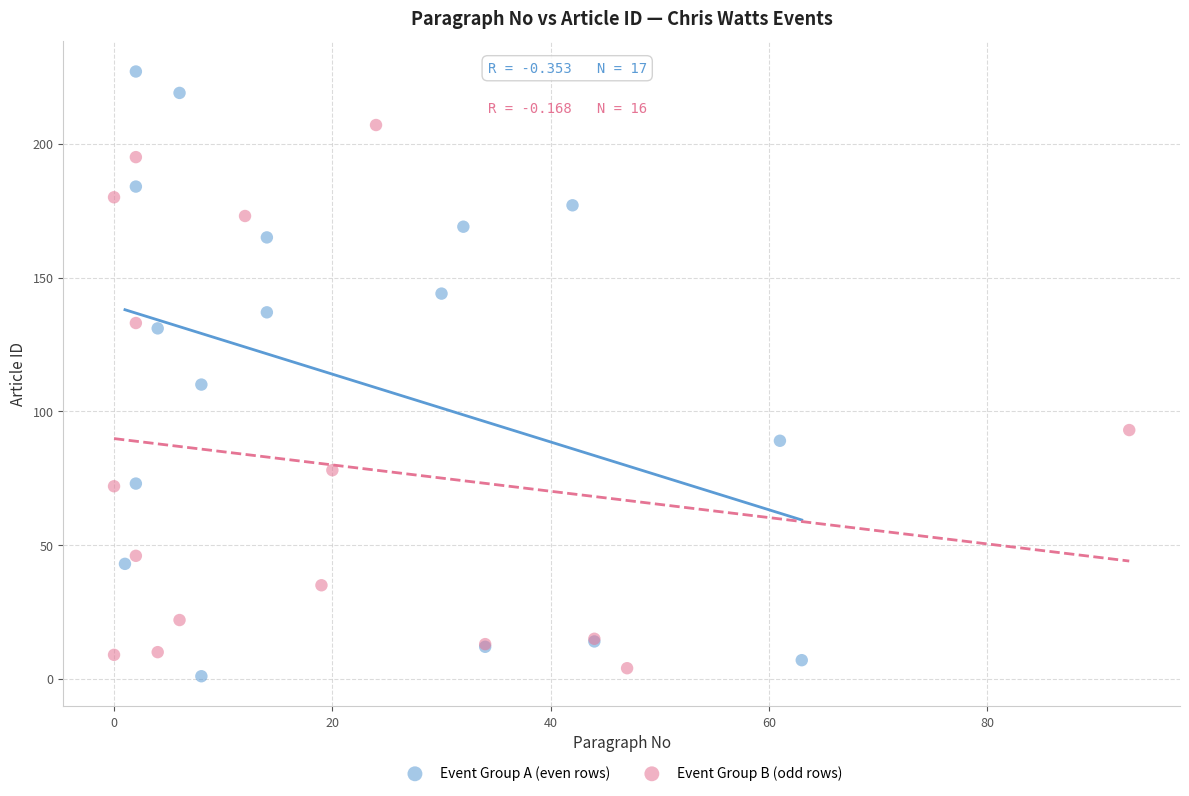

Which series has the largest Y range (max minus min)?

Event Group A (even rows)